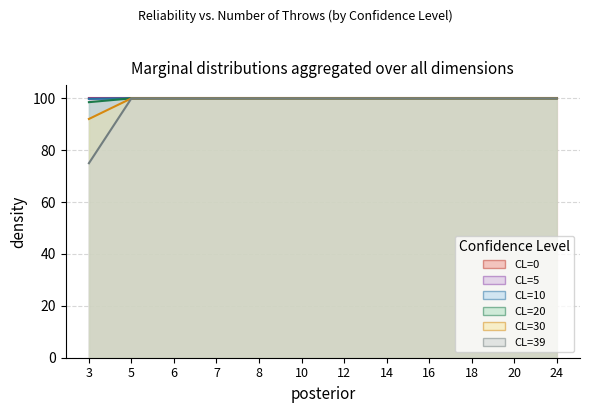

What is the maximum value shown in the chart?

100.0